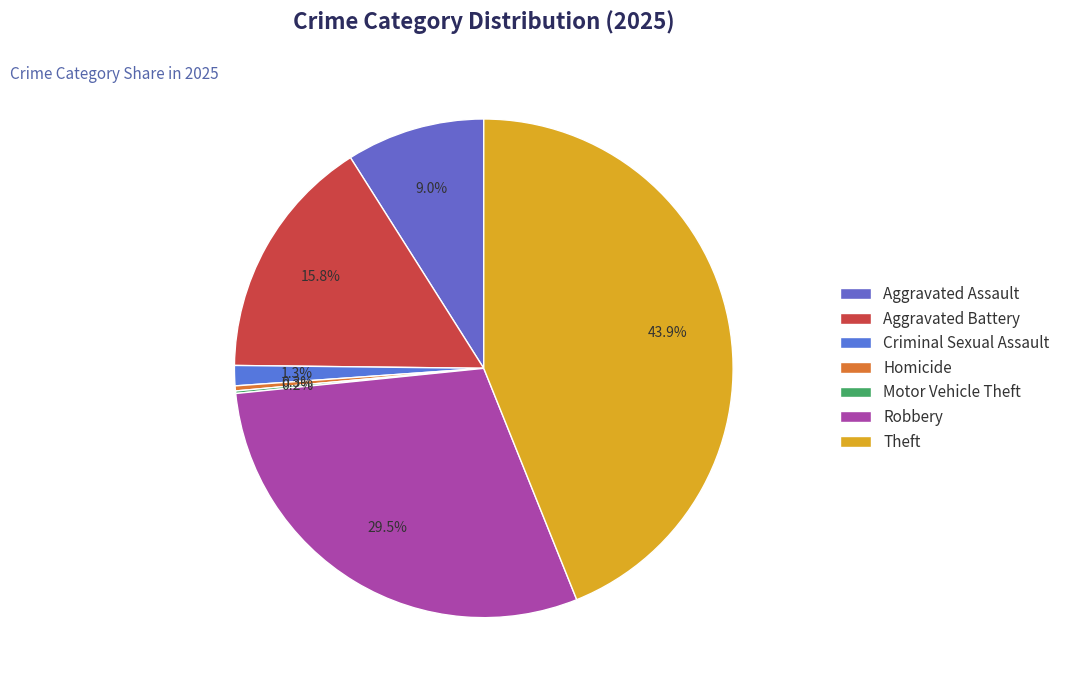

Does Theft represent more than half of the total?

No